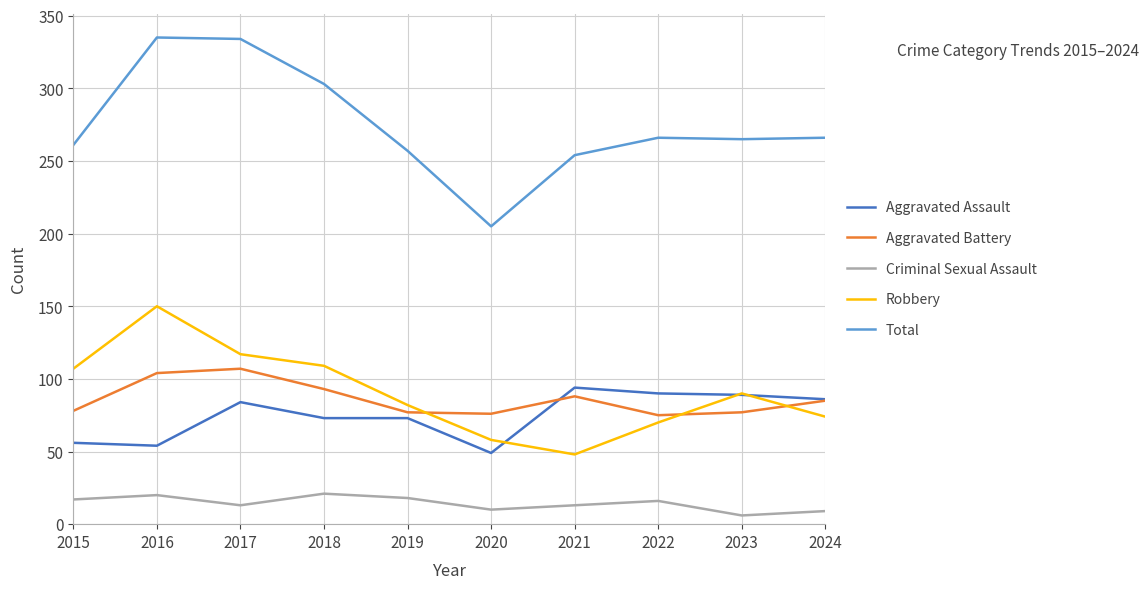

List the series in order of their peak value, highest first.

Total, Robbery, Aggravated Battery, Aggravated Assault, Criminal Sexual Assault